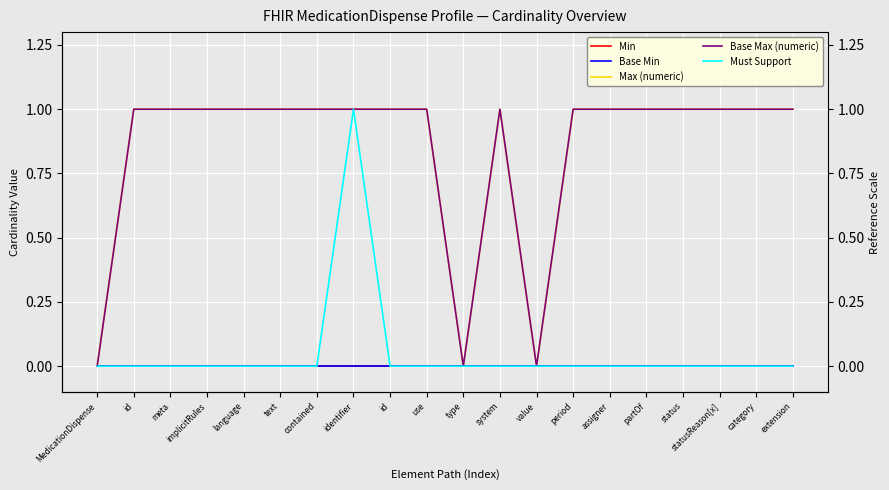

How many positive values does the Max (numeric) series have?

17